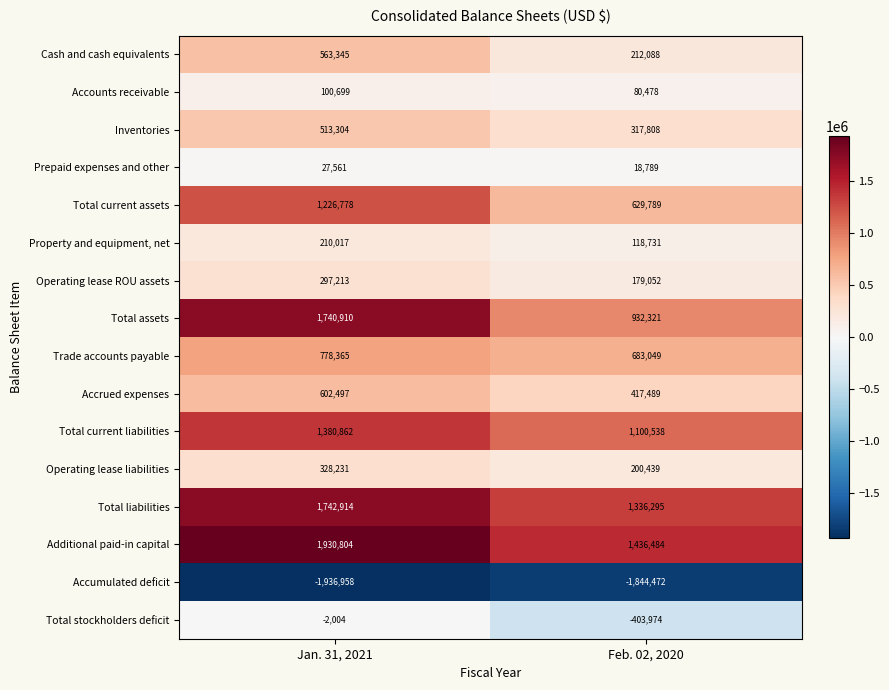

The value of Accumulated deficit at Jan. 31, 2021 is -1936958. True or false?

True